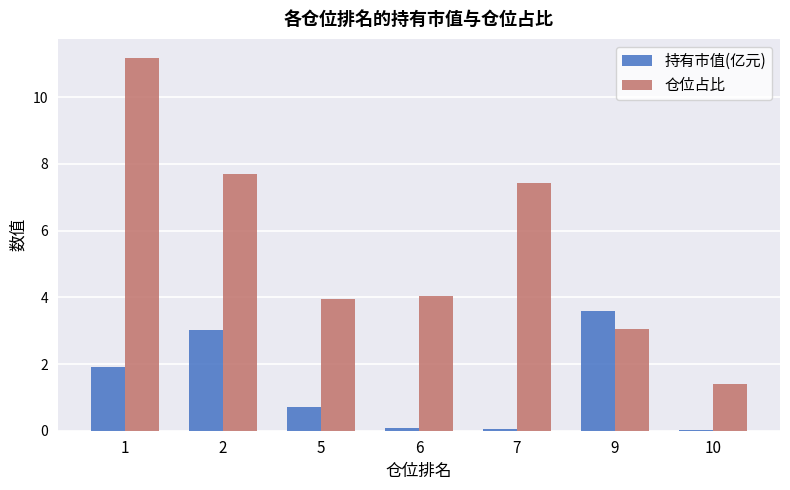

How many data points does each series have?

7